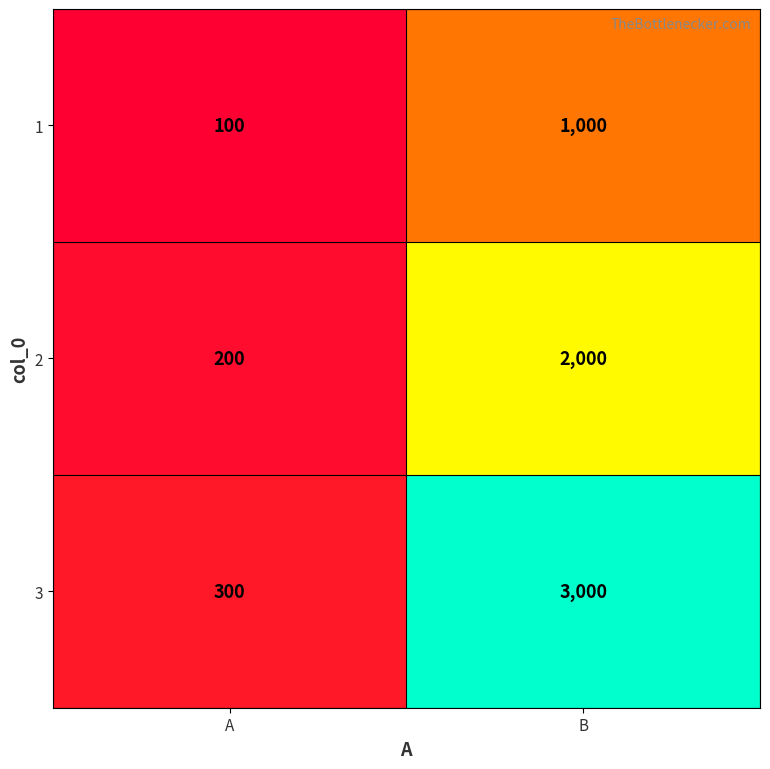

The value of 1 at A is 166. True or false?

False